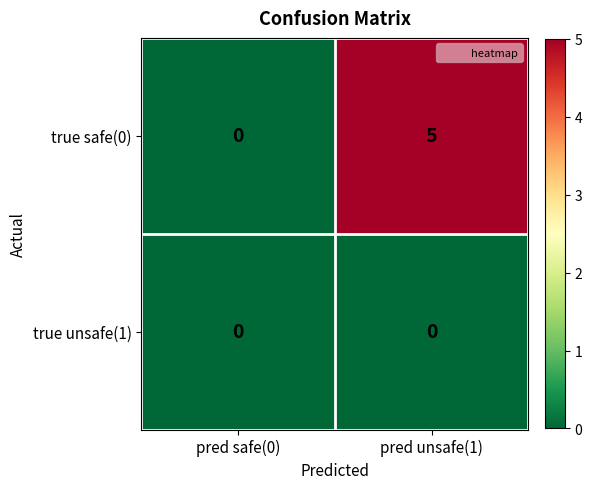

Rank the series by their average value, from lowest to highest.

true unsafe(1), true safe(0)